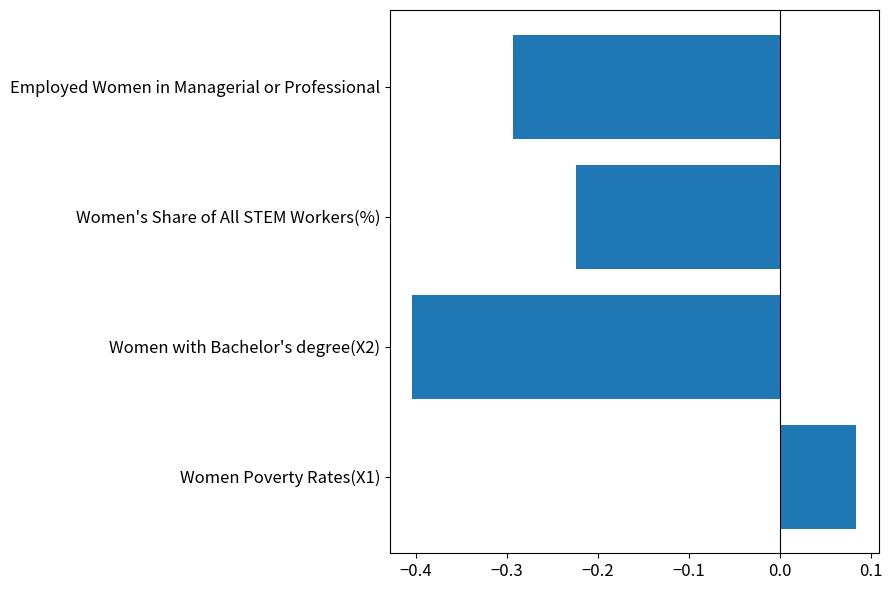

Rank the categories by value from highest to lowest.

Women Poverty Rates(X1), Women's Share of All STEM Workers(%), Employed Women in Managerial or Professional, Women with Bachelor's degree(X2)